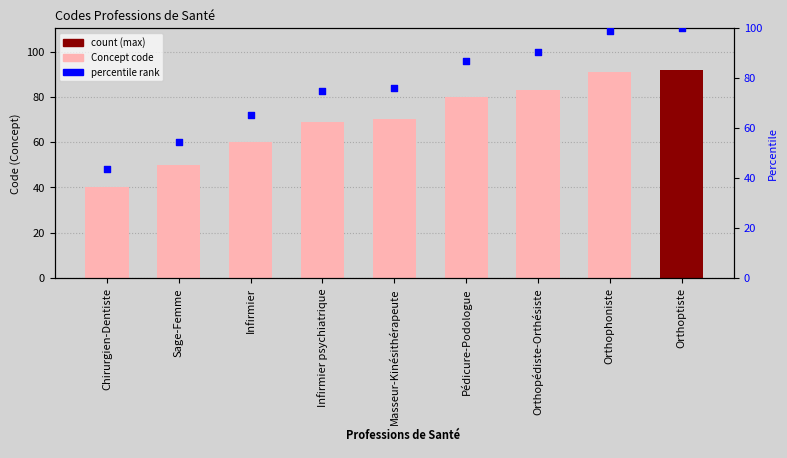

Which series reaches the minimum Y coordinate?

Concept